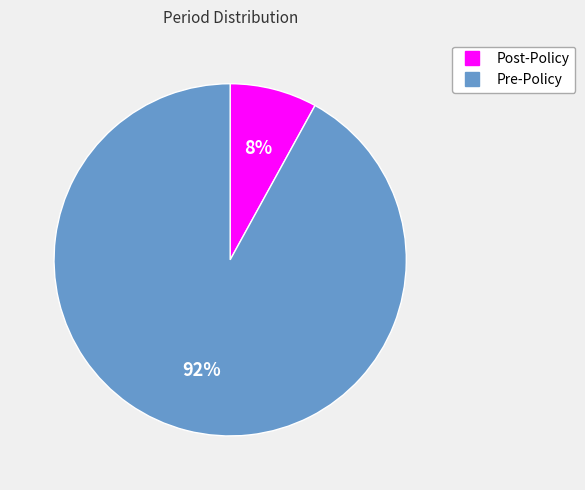

How many slices are in this pie chart?

2